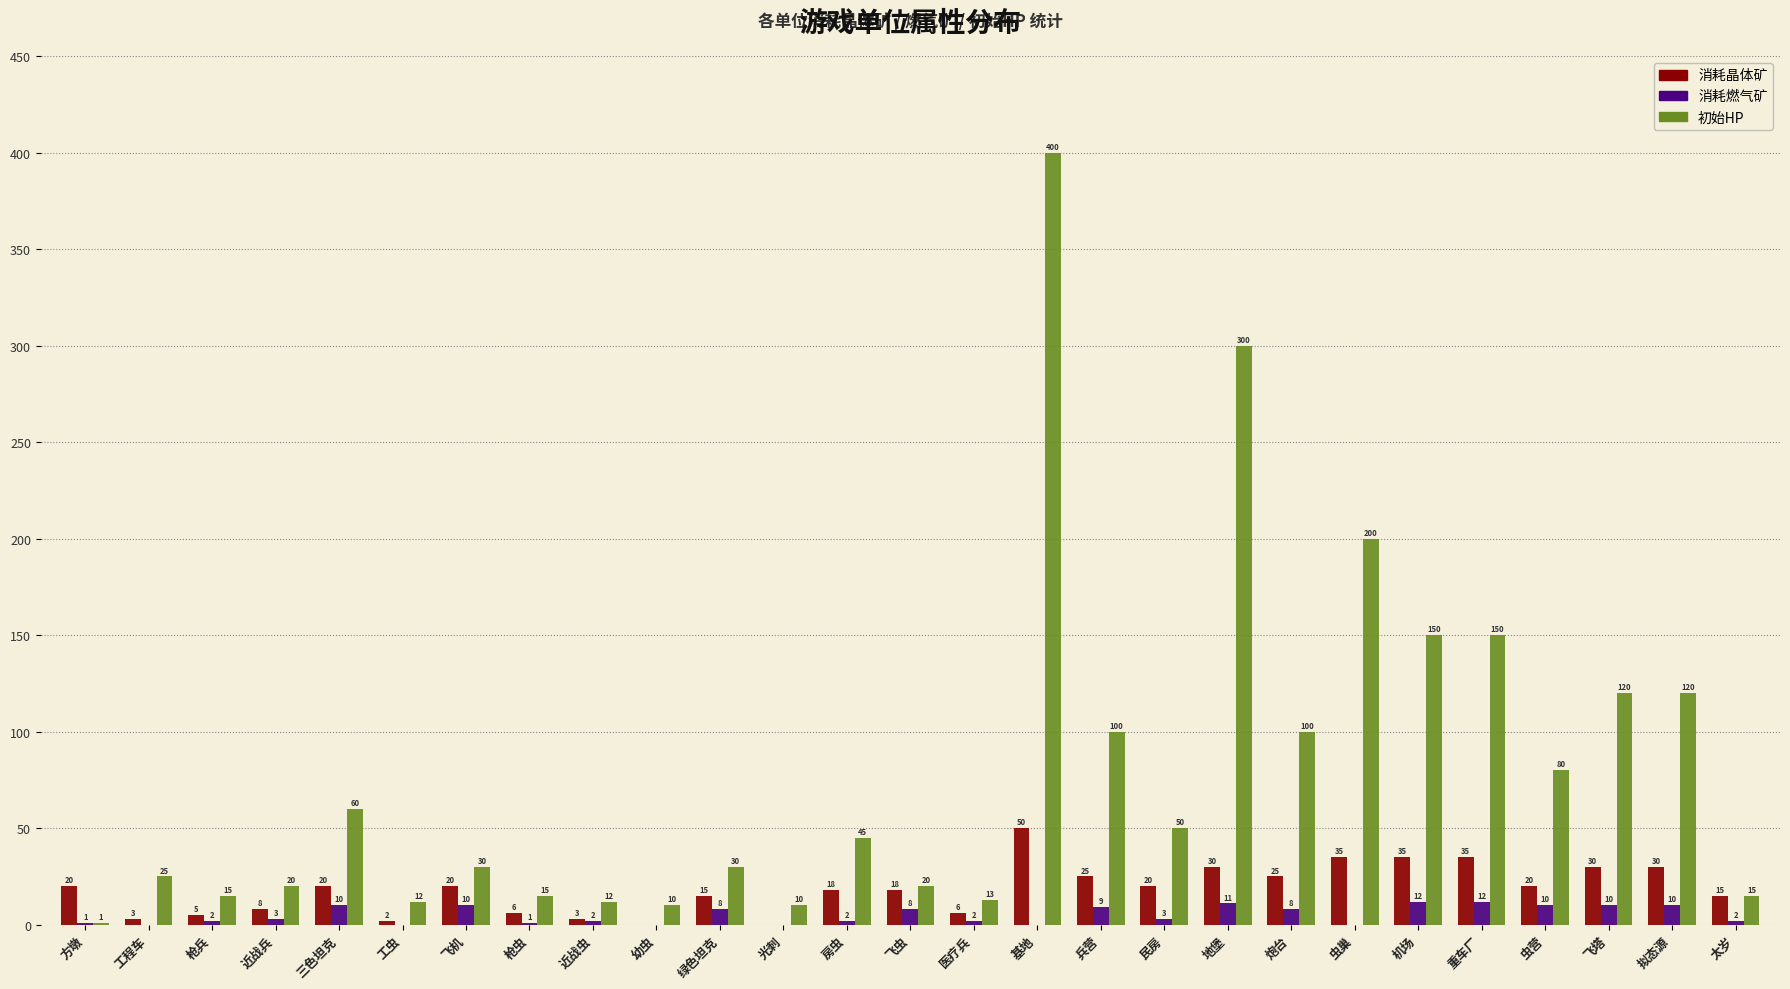

Reading left to right, transcribe all the data shown in this chart.

消耗晶体矿: 方墩=20	工程车=3	枪兵=5	近战兵=8	三色坦克=20	工虫=2	飞机=20	枪虫=6	近战虫=3	幼虫=0	绿色坦克=15	光刺=0	房虫=18	飞虫=18	医疗兵=6	基地=50	兵营=25	民房=20	地堡=30	炮台=25	虫巢=35	机场=35	重车厂=35	虫营=20	飞塔=30	拟态源=30	太岁=15
消耗燃气矿: 方墩=1	工程车=0	枪兵=2	近战兵=3	三色坦克=10	工虫=0	飞机=10	枪虫=1	近战虫=2	幼虫=0	绿色坦克=8	光刺=0	房虫=2	飞虫=8	医疗兵=2	基地=0	兵营=9	民房=3	地堡=11	炮台=8	虫巢=0	机场=12	重车厂=12	虫营=10	飞塔=10	拟态源=10	太岁=2
初始HP: 方墩=1	工程车=25	枪兵=15	近战兵=20	三色坦克=60	工虫=12	飞机=30	枪虫=15	近战虫=12	幼虫=10	绿色坦克=30	光刺=10	房虫=45	飞虫=20	医疗兵=13	基地=400	兵营=100	民房=50	地堡=300	炮台=100	虫巢=200	机场=150	重车厂=150	虫营=80	飞塔=120	拟态源=120	太岁=15